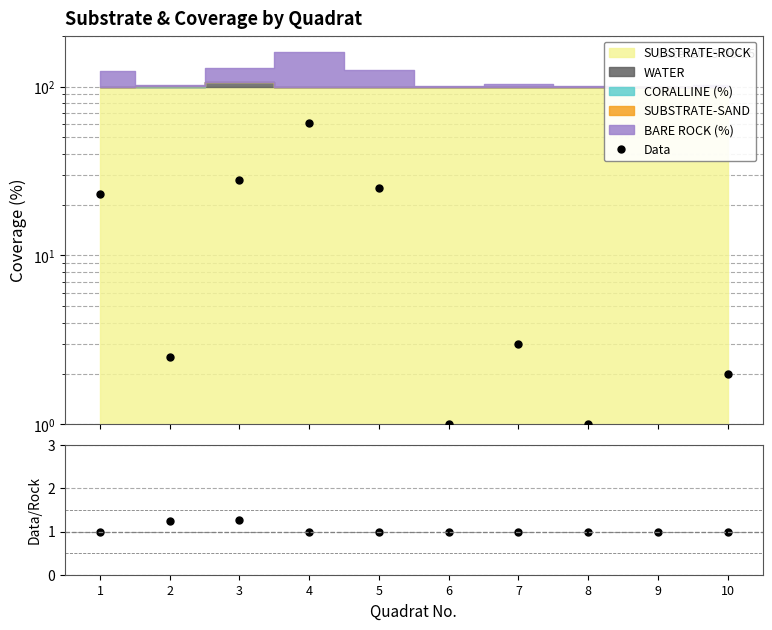

How many interior local peaks does the Data/Rock series have?

1